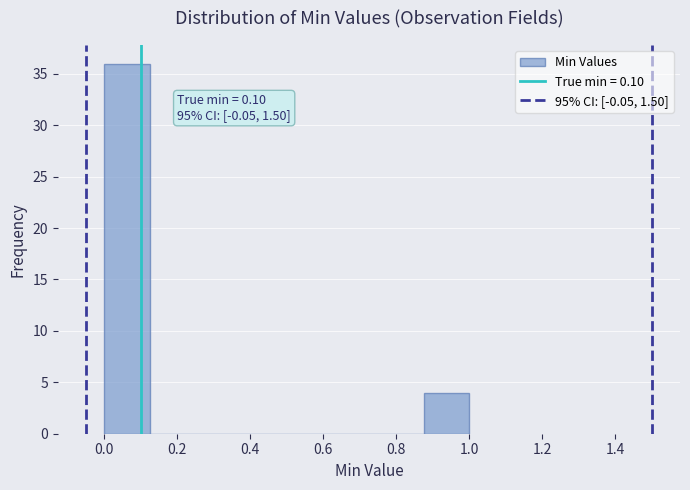

Over which range of the x-axis is the bar tallest?

0.000 to 0.125